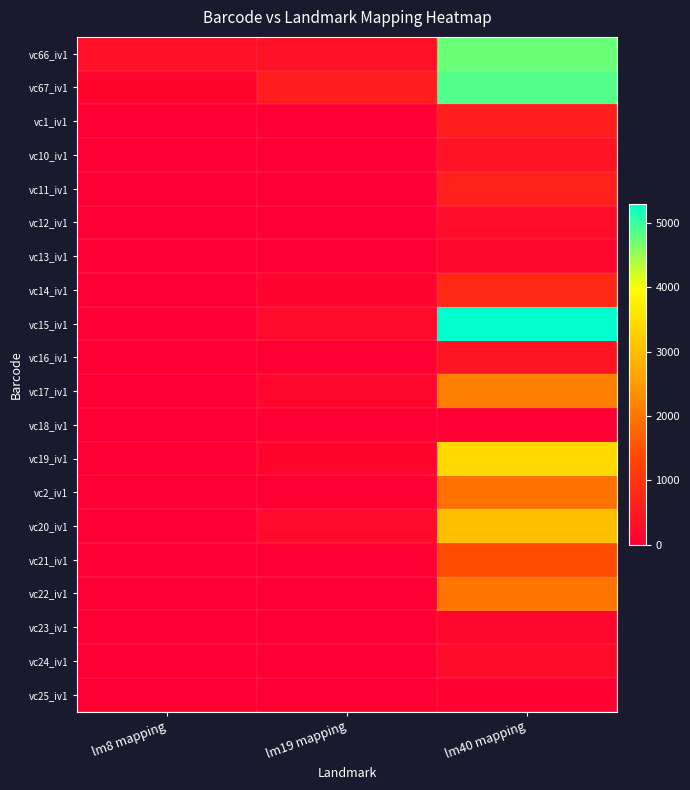

Which series changed the most between lm8 mapping and lm40 mapping?

vc15_iv1